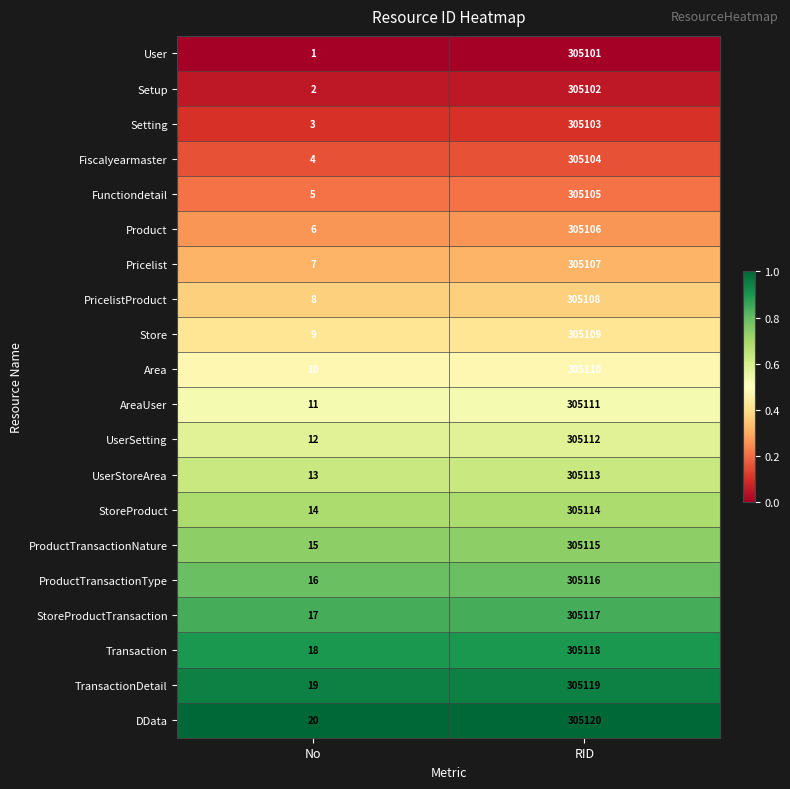

What is the total value across all series at No?

210